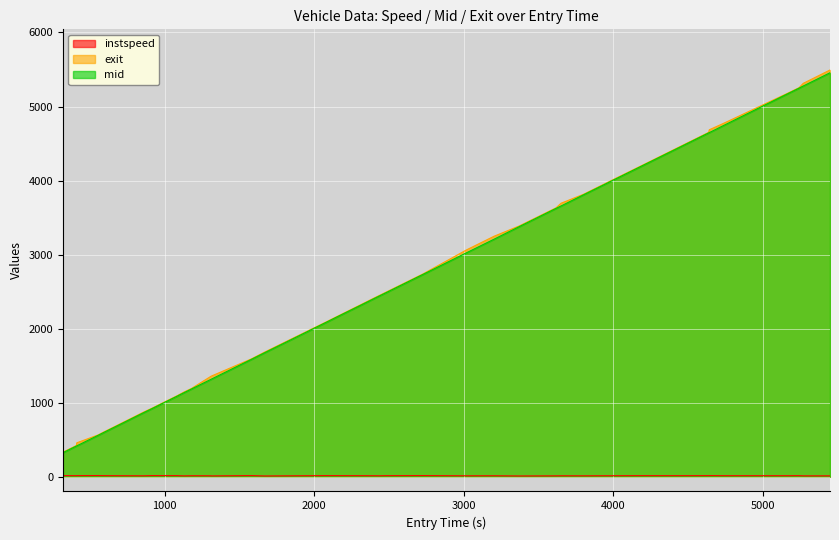

What is the maximum value shown in the chart?

5493.1